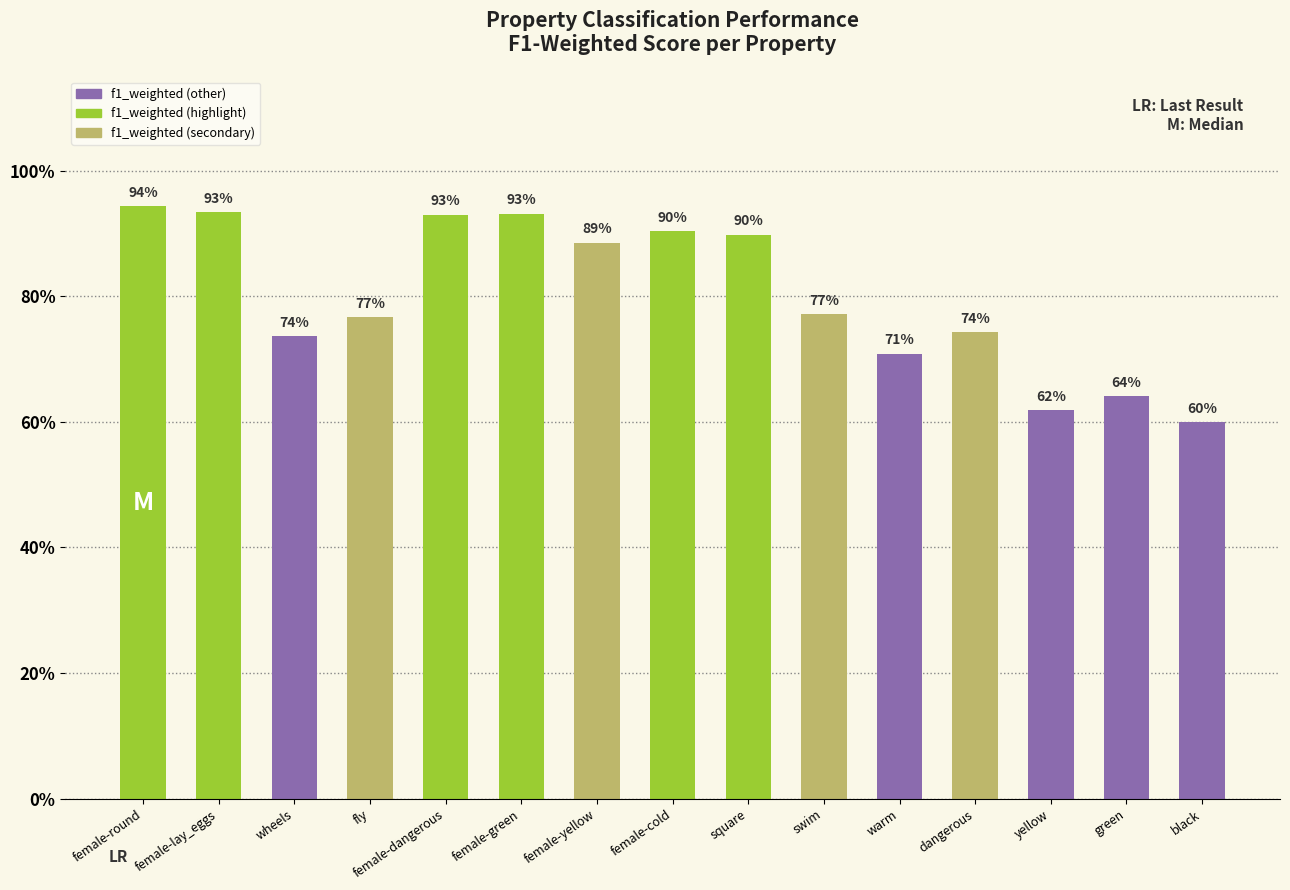

Between wheels and yellow, which is larger?

wheels